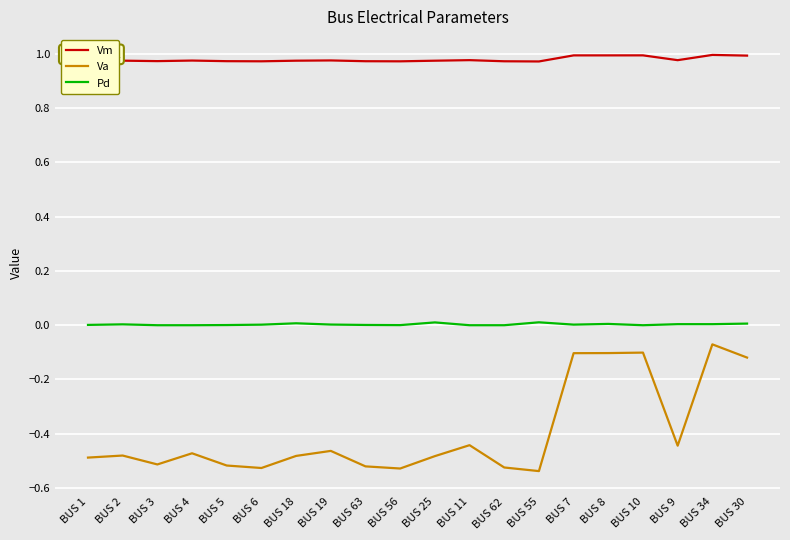

How many lines are shown in the chart?

3